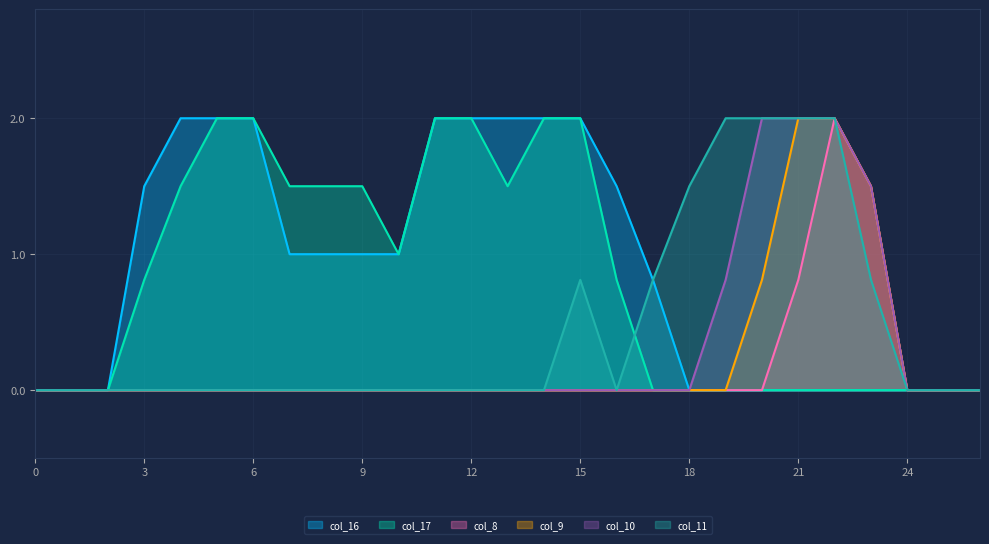

Between 22 and 4, which is larger?

4